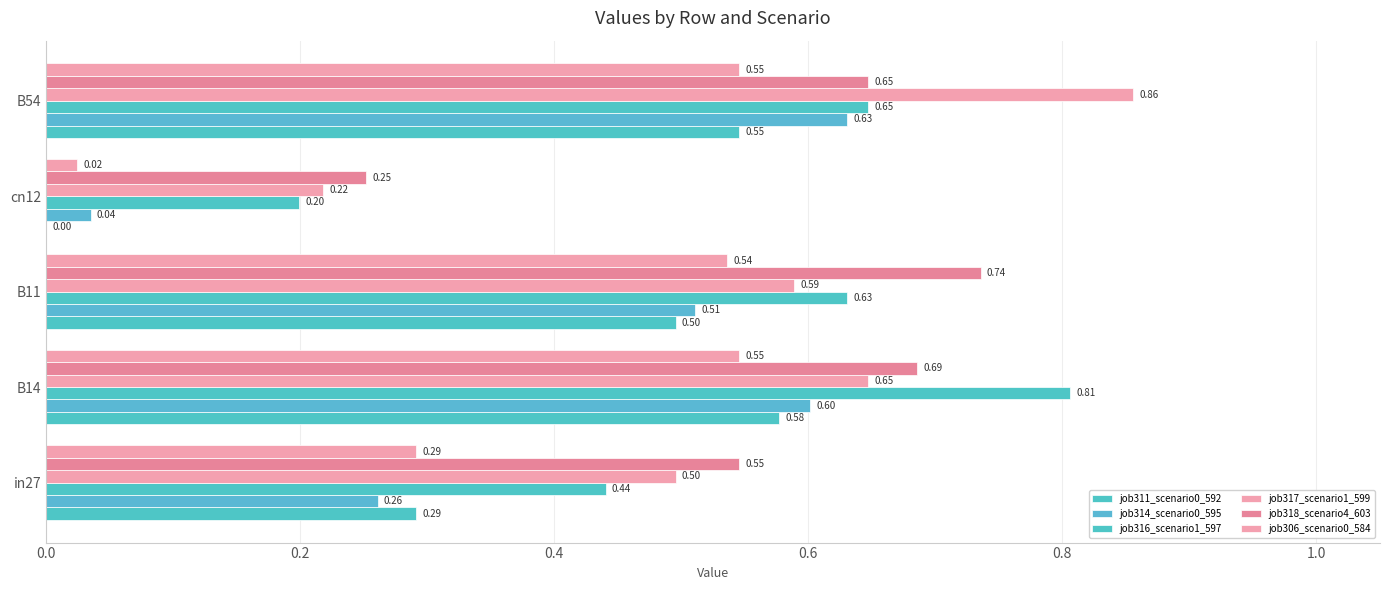

Count the number of categories in the chart.

5